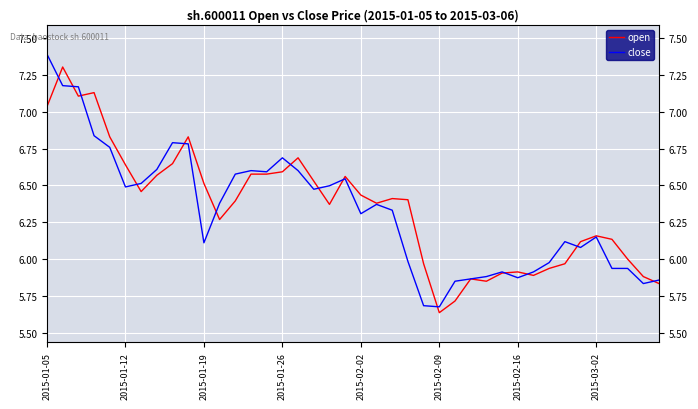

What is the difference between the maximum and minimum values in the close series?

1.7